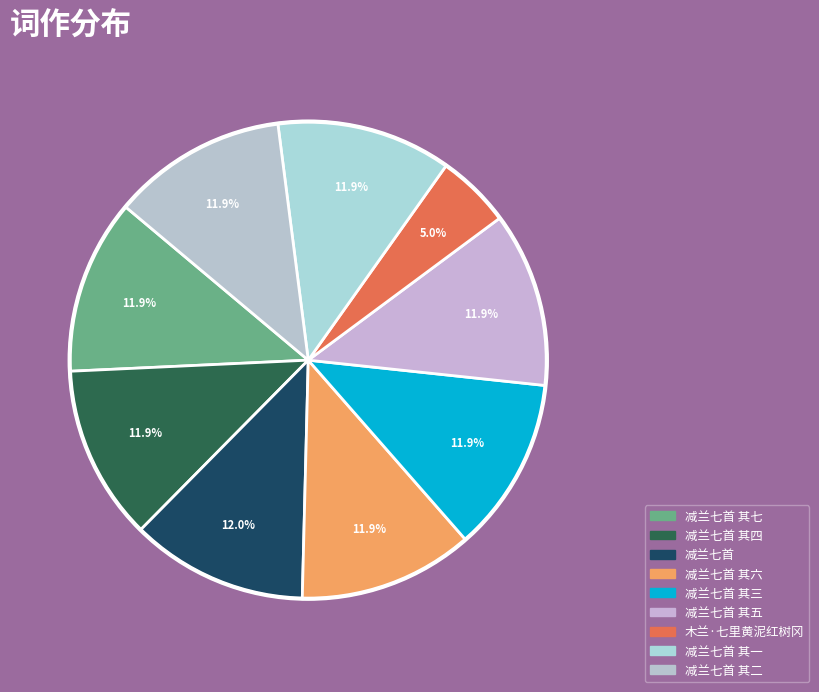

How many segments does this pie chart have?

9